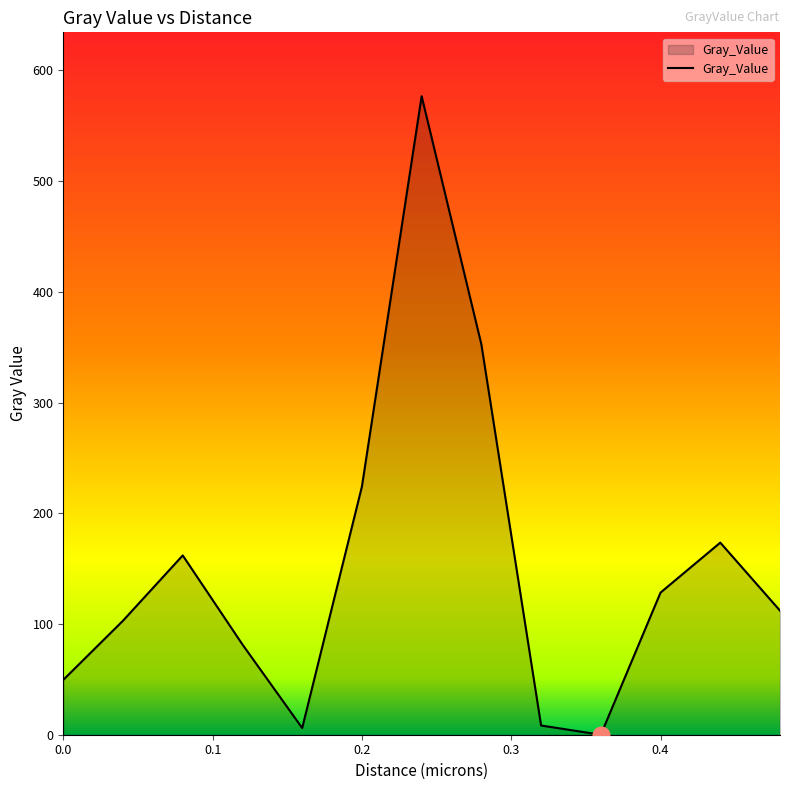

What is the maximum value shown in the chart?

576.6